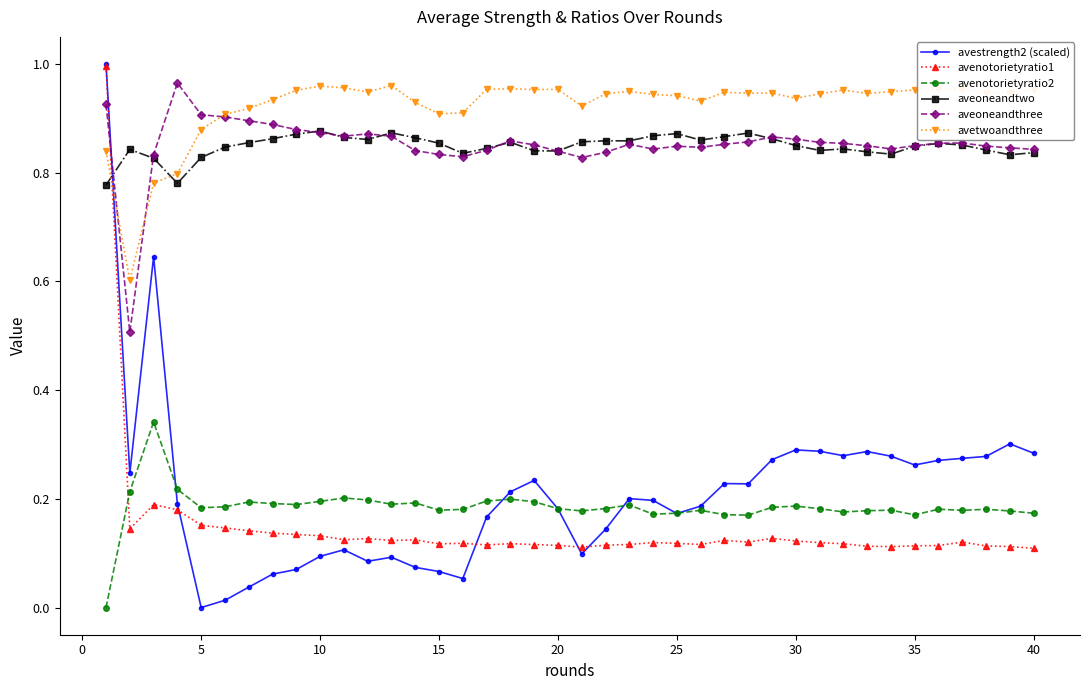

How many data points in avestrength2 (scaled) are above 0?

39